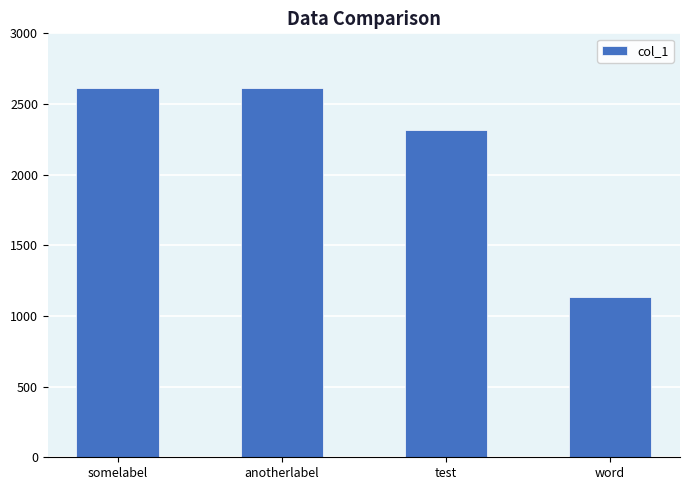

Is it true that the value at anotherlabel is 1502?

False